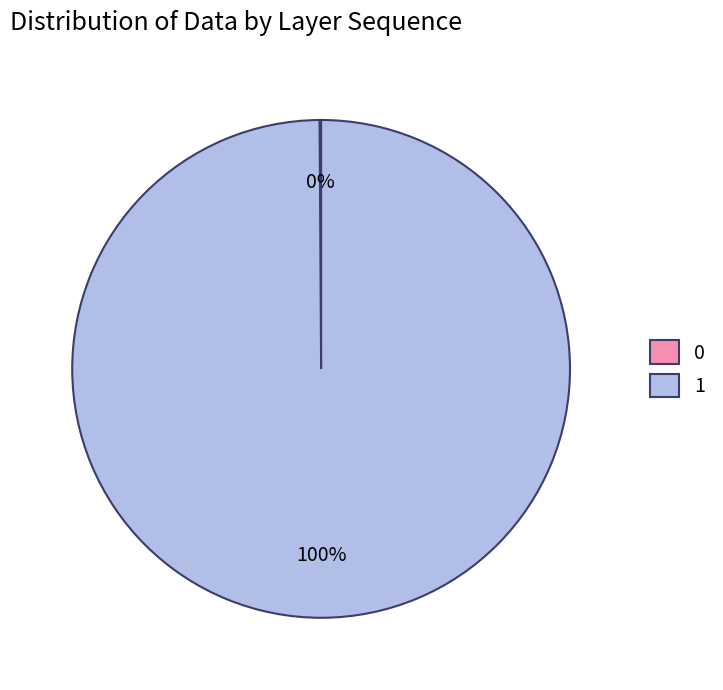

Which slice represents more than half of the pie?

1